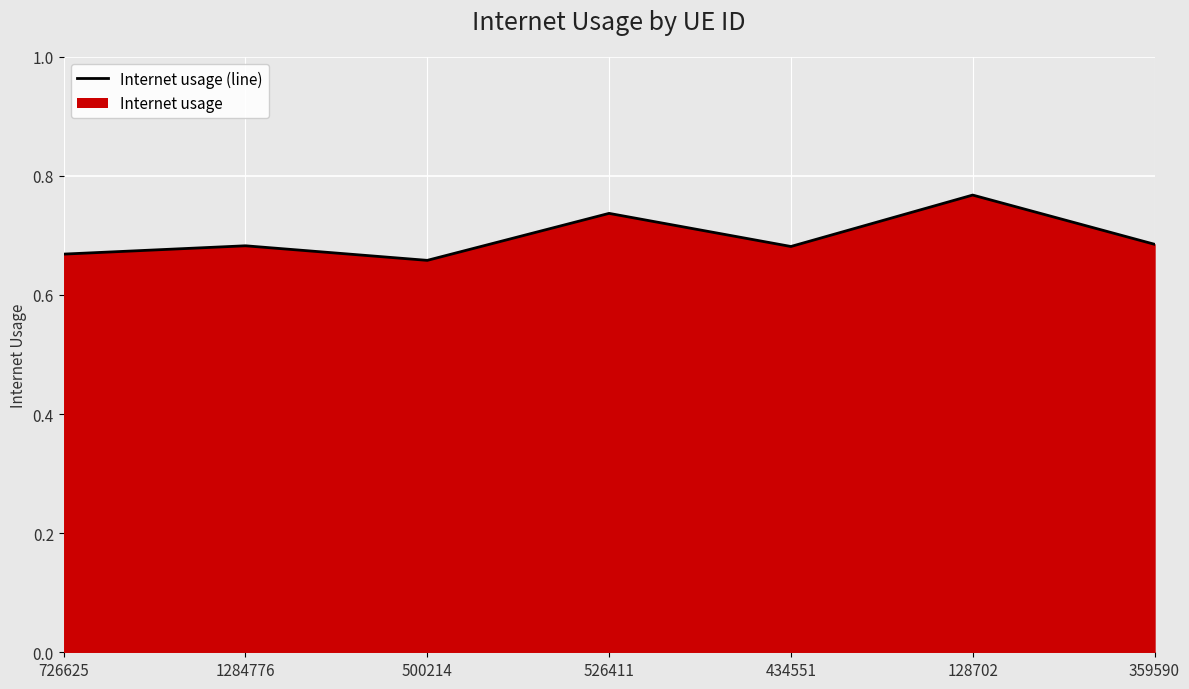

Which category has the lowest value across all series?

500214